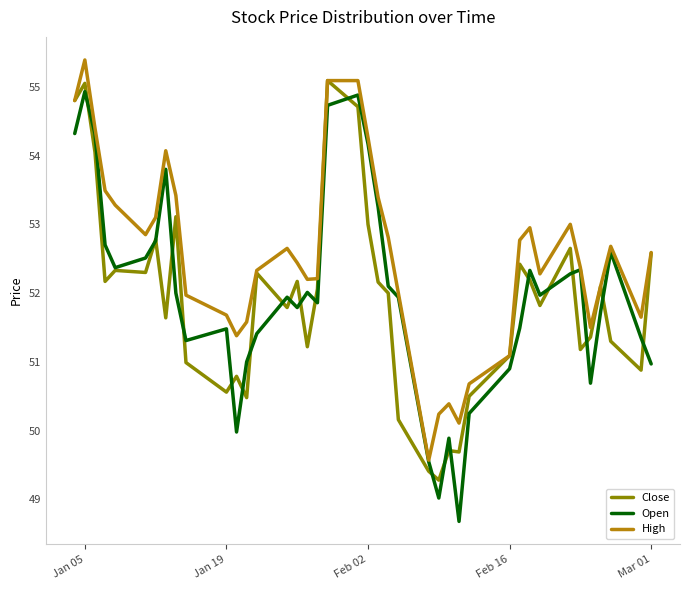

What is the maximum value shown in the chart?

55.4